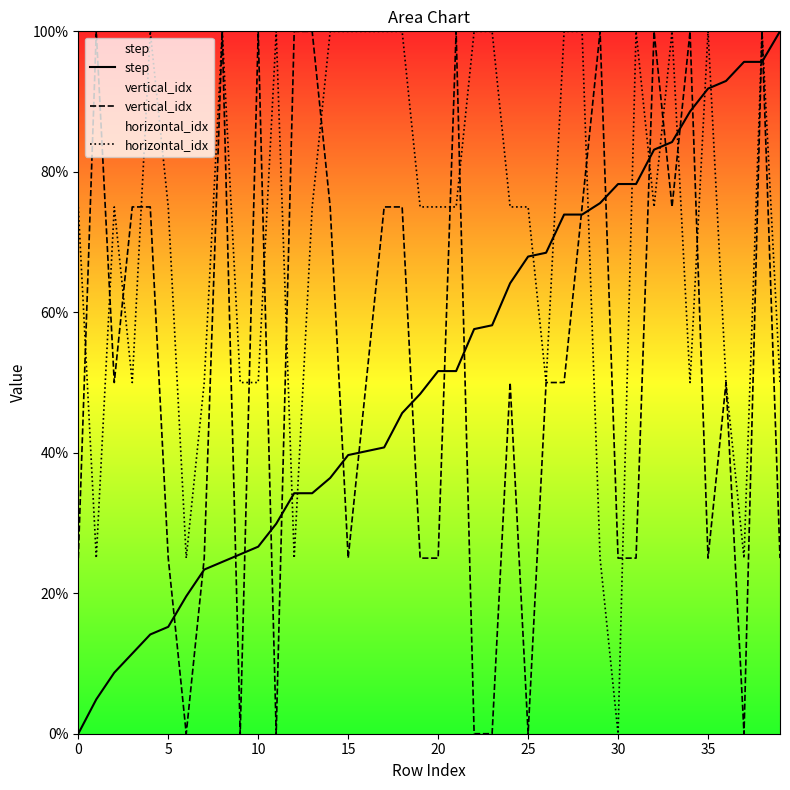

Rank the series at 5 from lowest to highest value.

step, vertical_idx, horizontal_idx